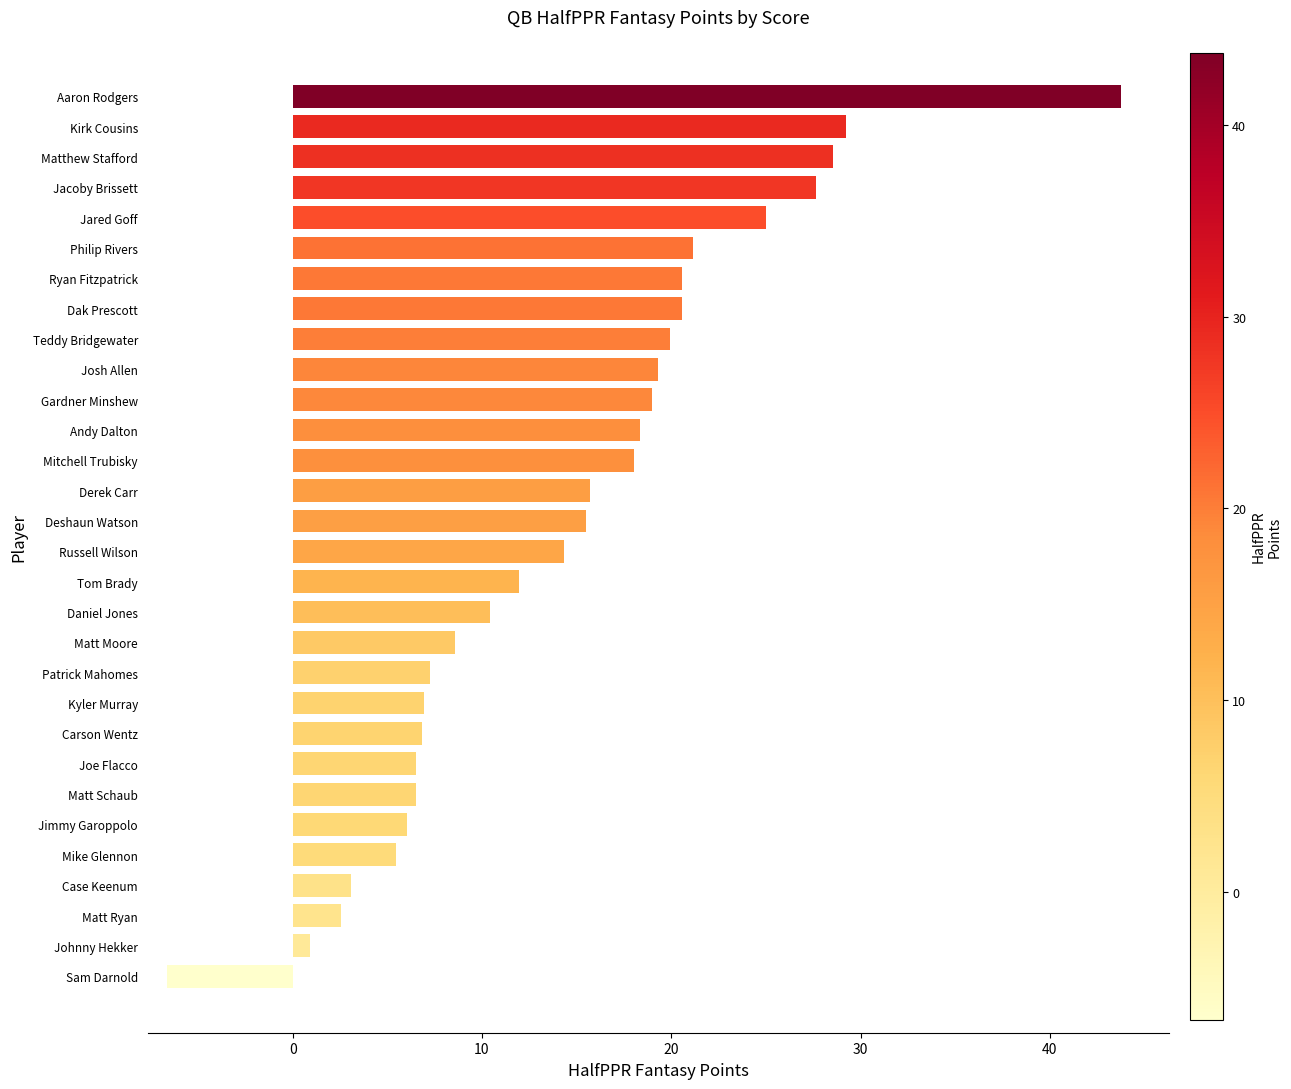

The value at Derek Carr is 23.8. True or false?

False